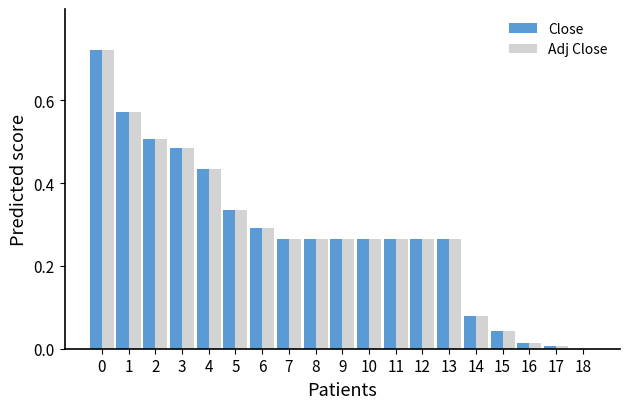

What is the sum of the Close values at 2 and 6?

0.8